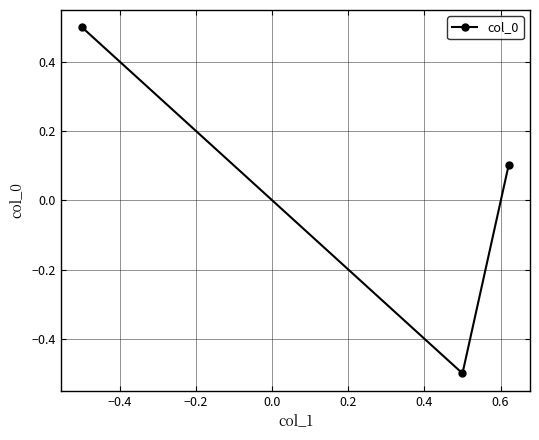

What is the difference between the second highest and minimum values?

0.6